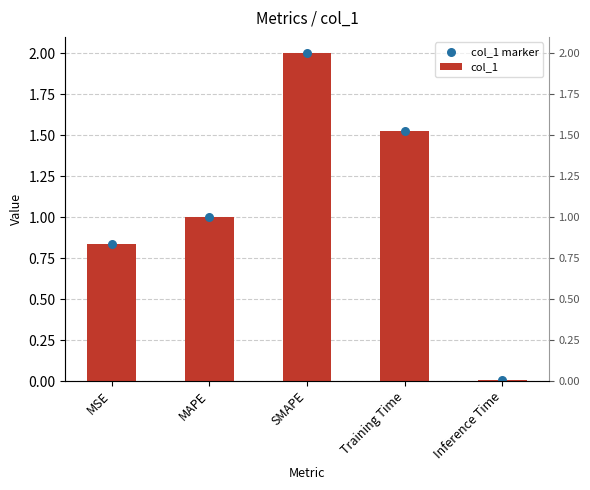

Which series contains the lowest Y value?

col_1